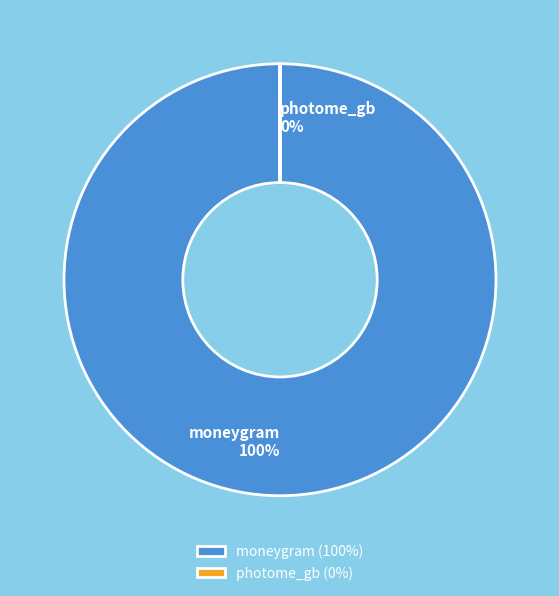

What is the smallest slice in the pie chart?

photome_gb